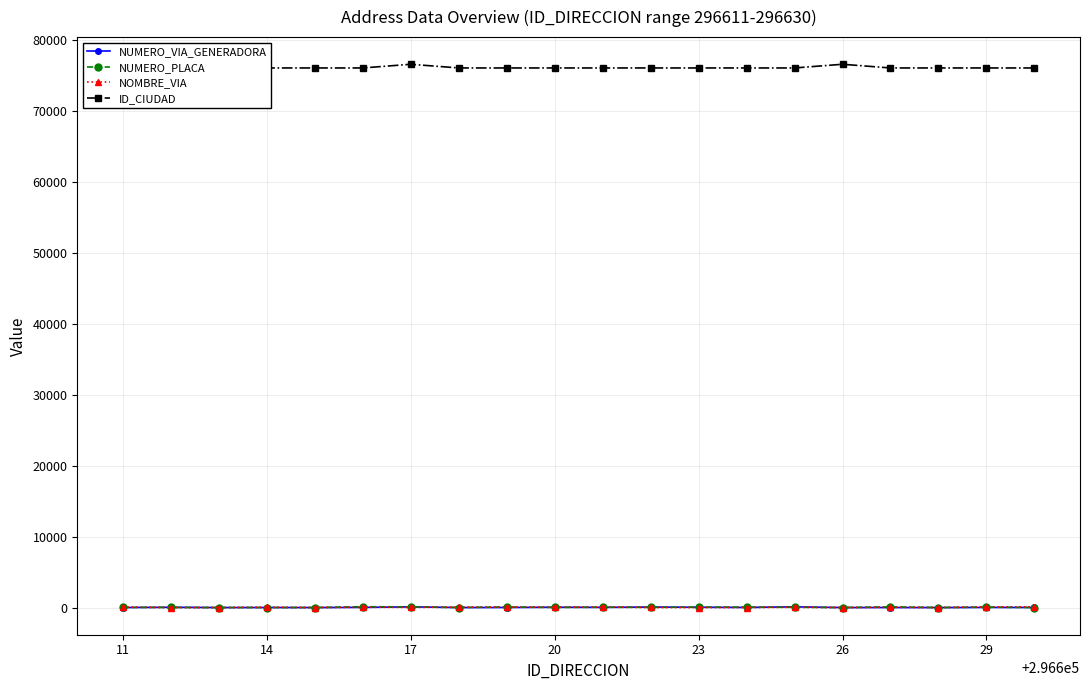

What is the lowest value of the NUMERO_PLACA series?

1